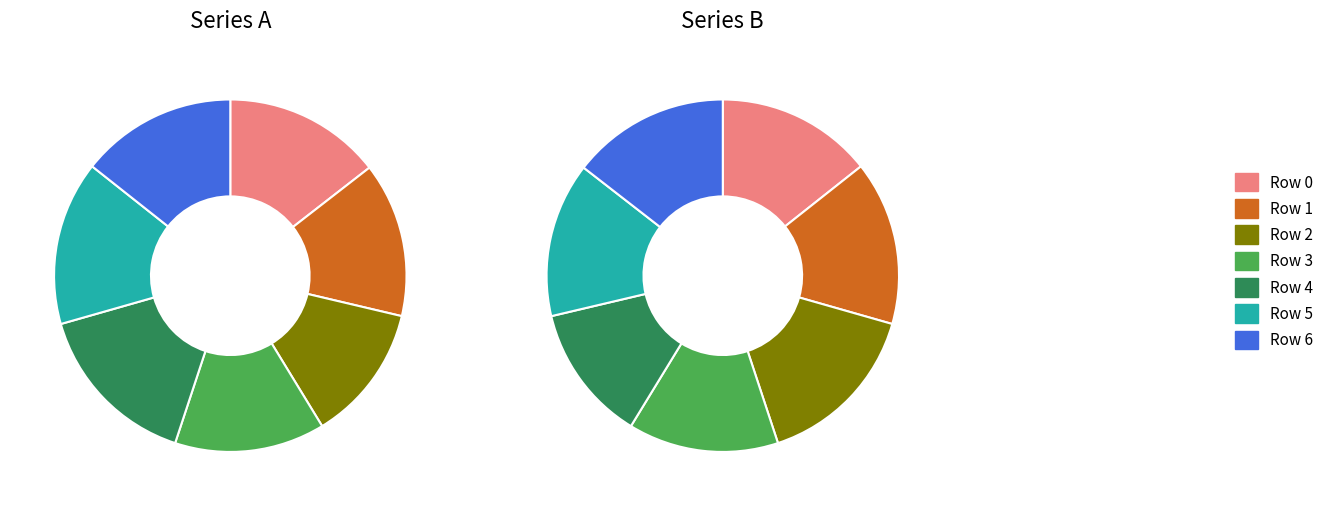

Does any single category account for the majority?

No